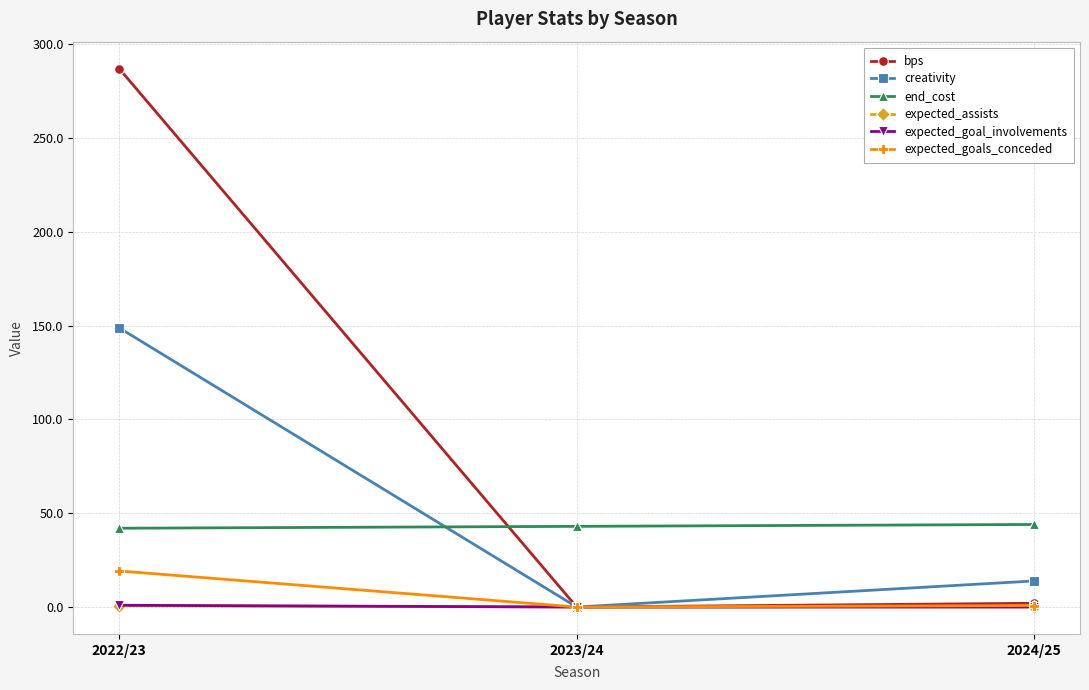

Does the chart have visible grid lines?

Yes